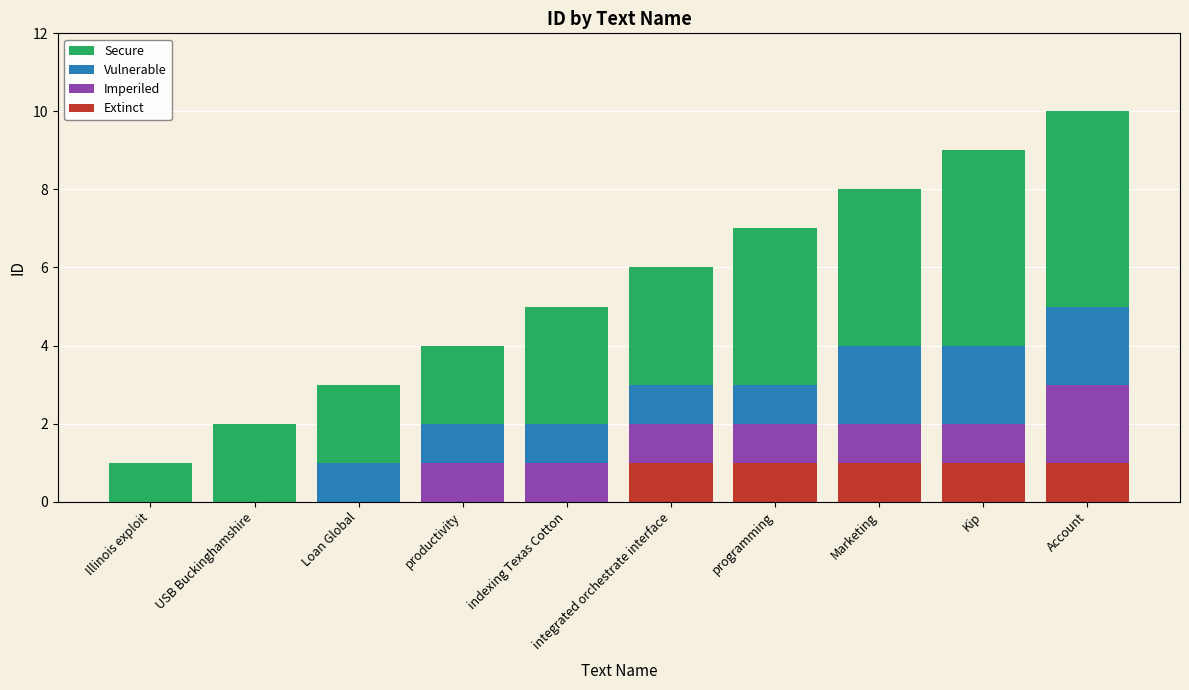

What is the total value across all series at integrated orchestrate interface?

6